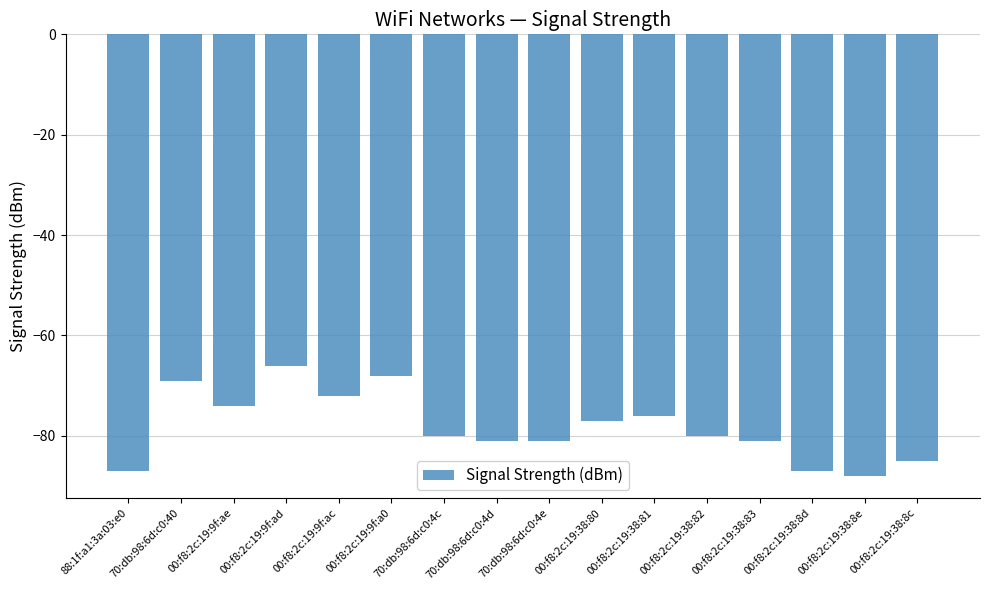

Is it true that the value at 88:1f:a1:3a:03:e0 is -87?

True